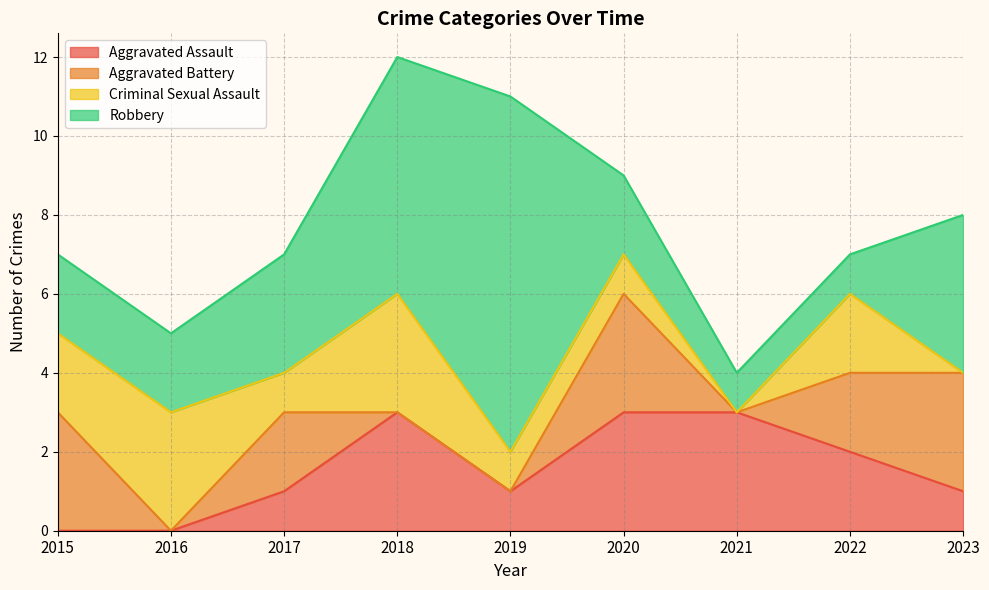

What is the value of the Criminal Sexual Assault point at the 2nd from the left?

3